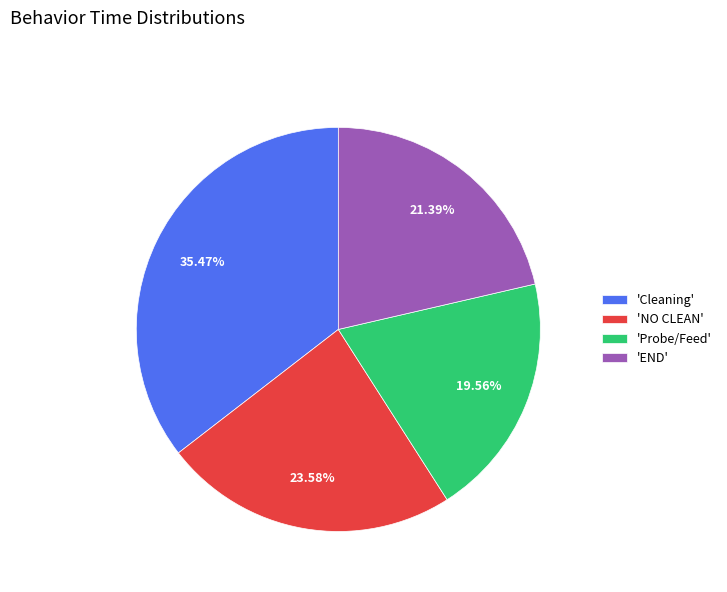

Is the sum of 'Probe/Feed' and 'NO CLEAN' greater than half?

No